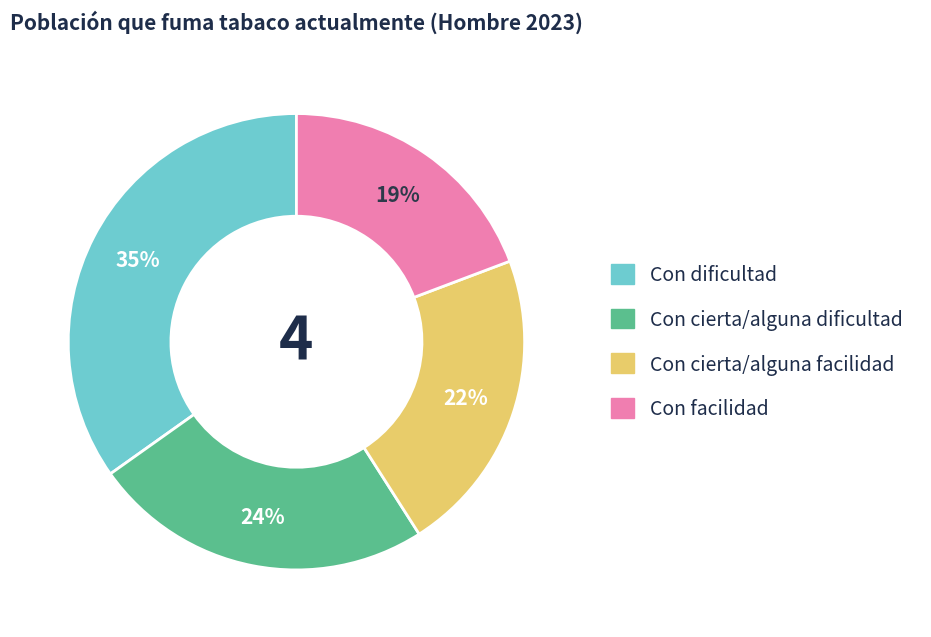

Which category has the biggest portion of the pie?

Con dificultad